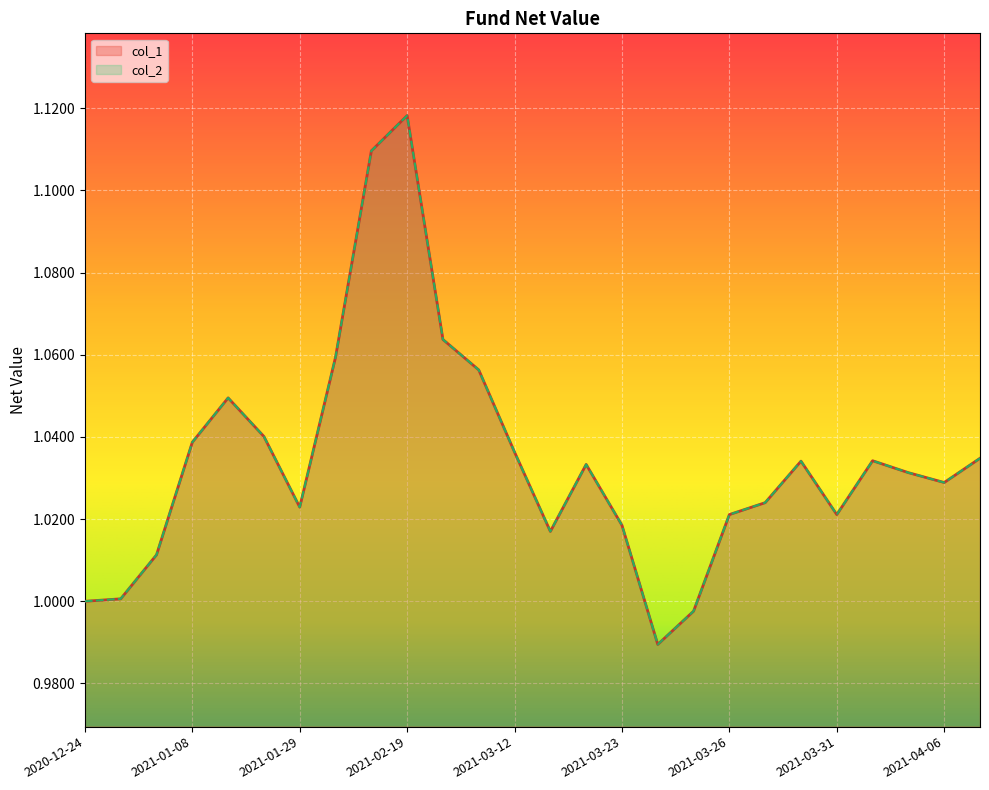

True or false: col_1 and col_2 cross at least once.

False